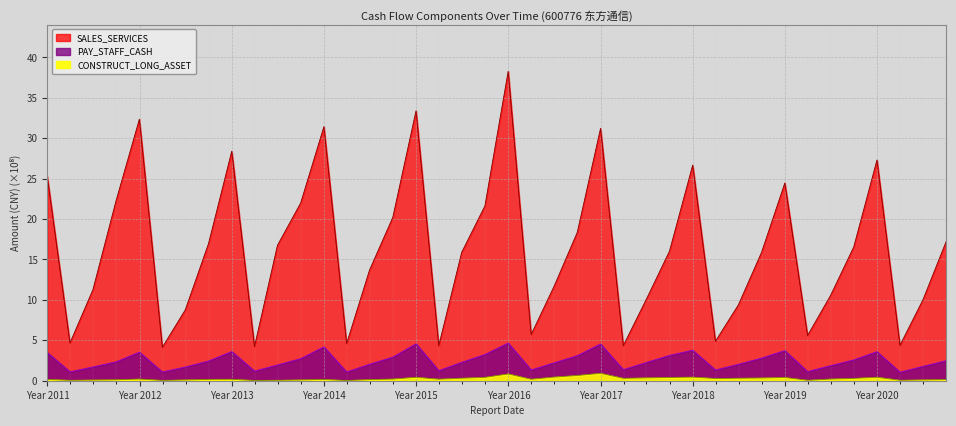

Is the value of PAY_STAFF_CASH at 2012-06-30 greater than the value of CONSTRUCT_LONG_ASSET at 2018-03-31?

Yes